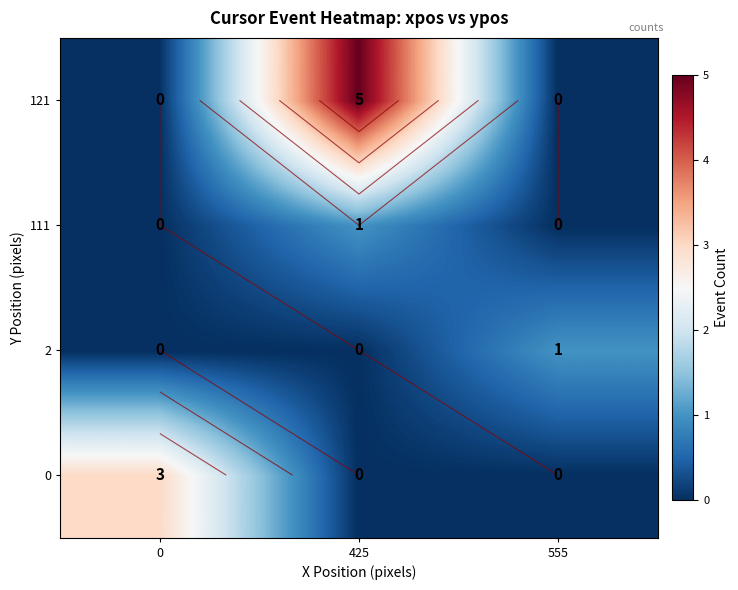

True or false: 0 has a value of 4 at 0.

False